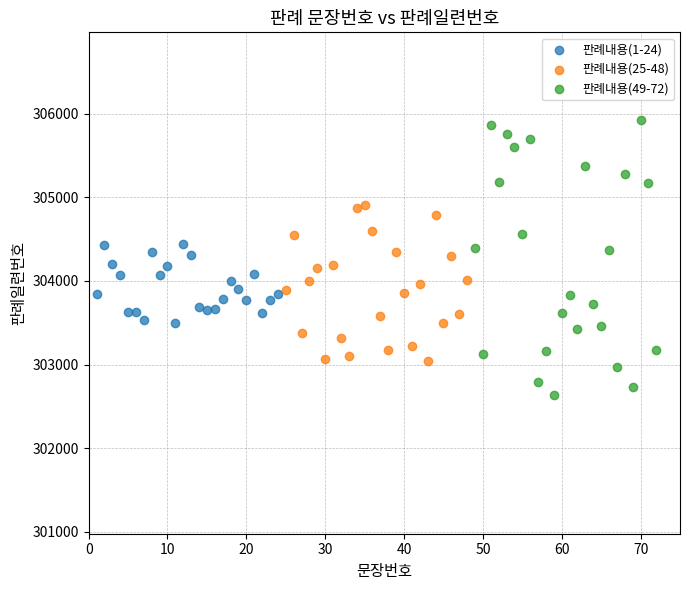

Which series contains the lowest Y value?

판례내용(49-72)